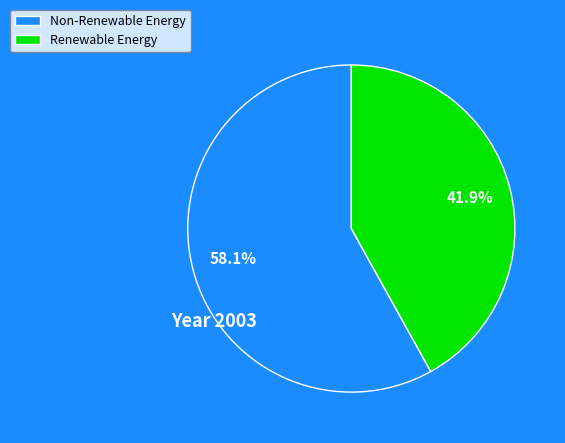

Which category has the smallest portion of the pie?

Renewable Energy